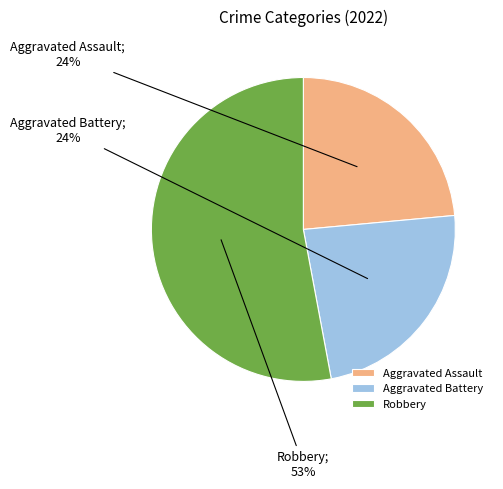

Which slice is the largest?

Robbery